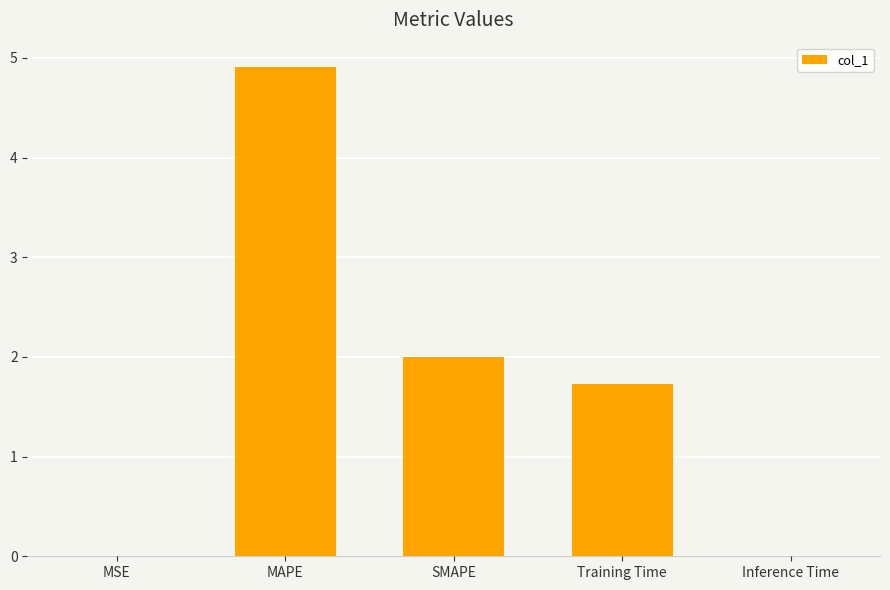

What is the change in value from SMAPE to Training Time?

-0.3